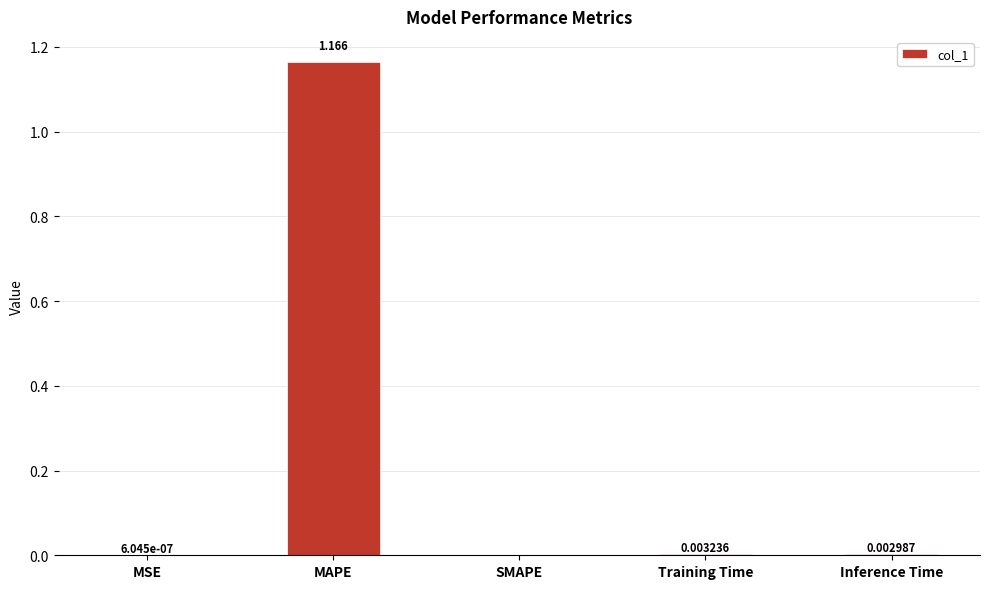

At which label is the value closest to 0?

SMAPE